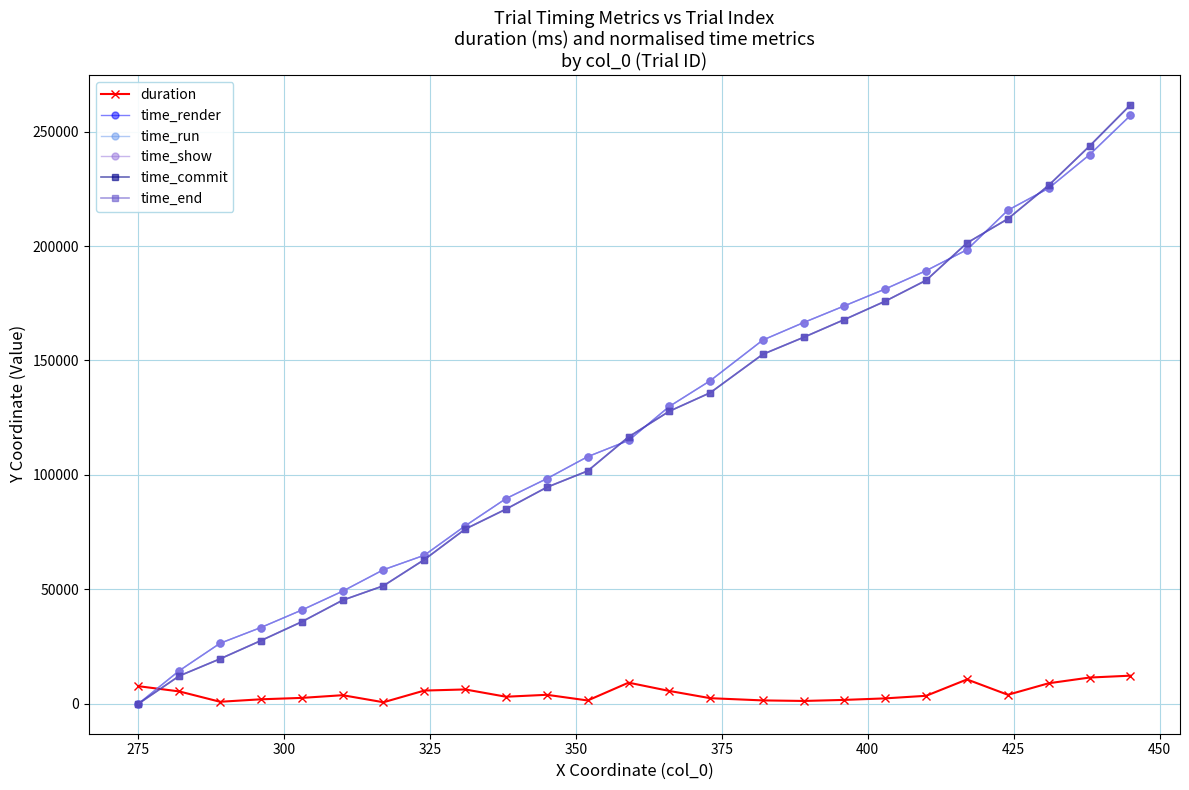

What is the value of the time_commit point at the 2nd from the left?

12163.0